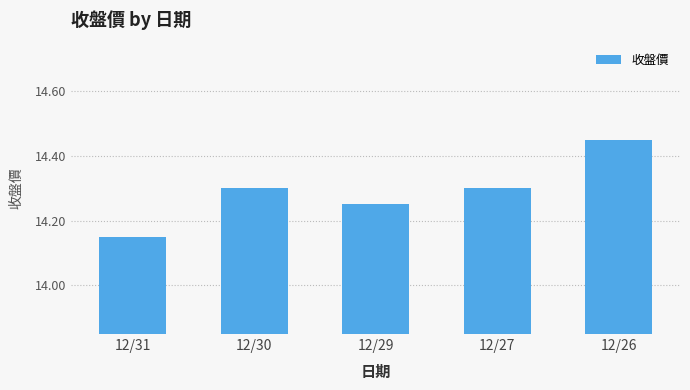

Is it true that the value at 12/29 is 9.9?

False